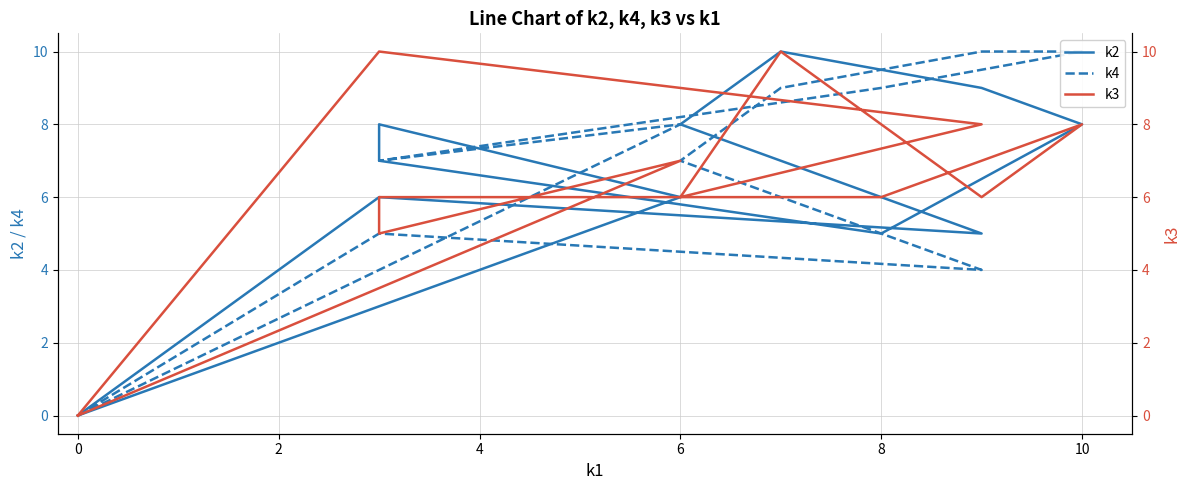

What is the average value of the k4 series?

6